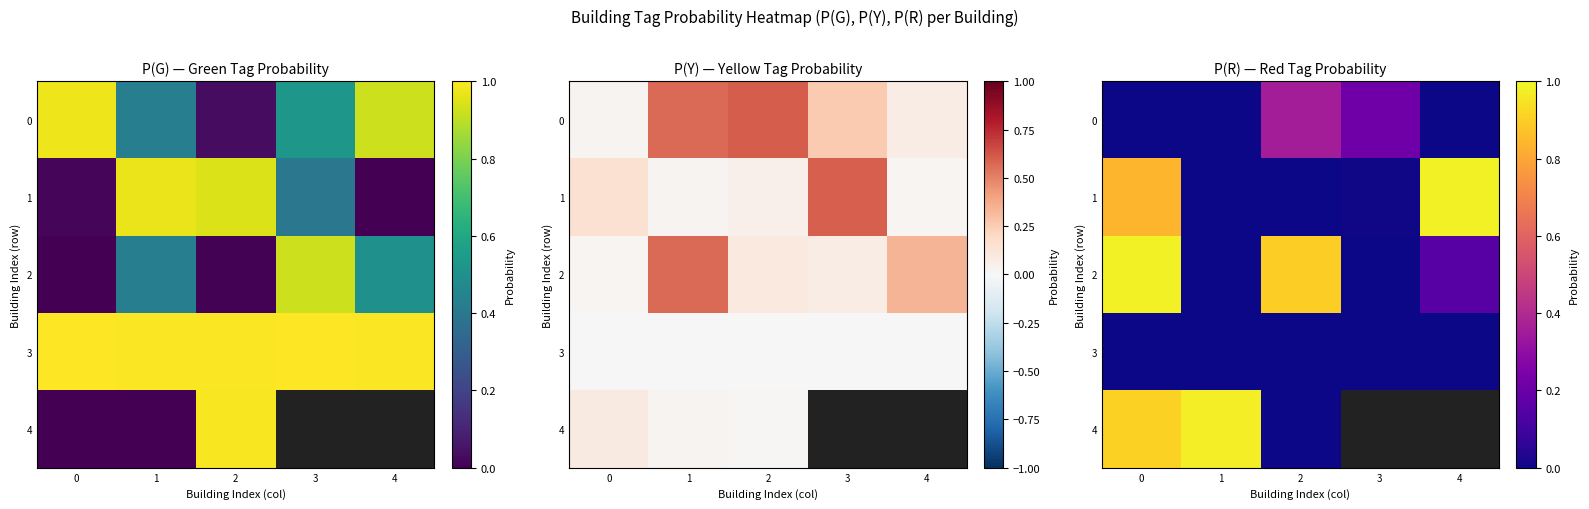

What is the spread (max minus min) of values at 2?

0.9